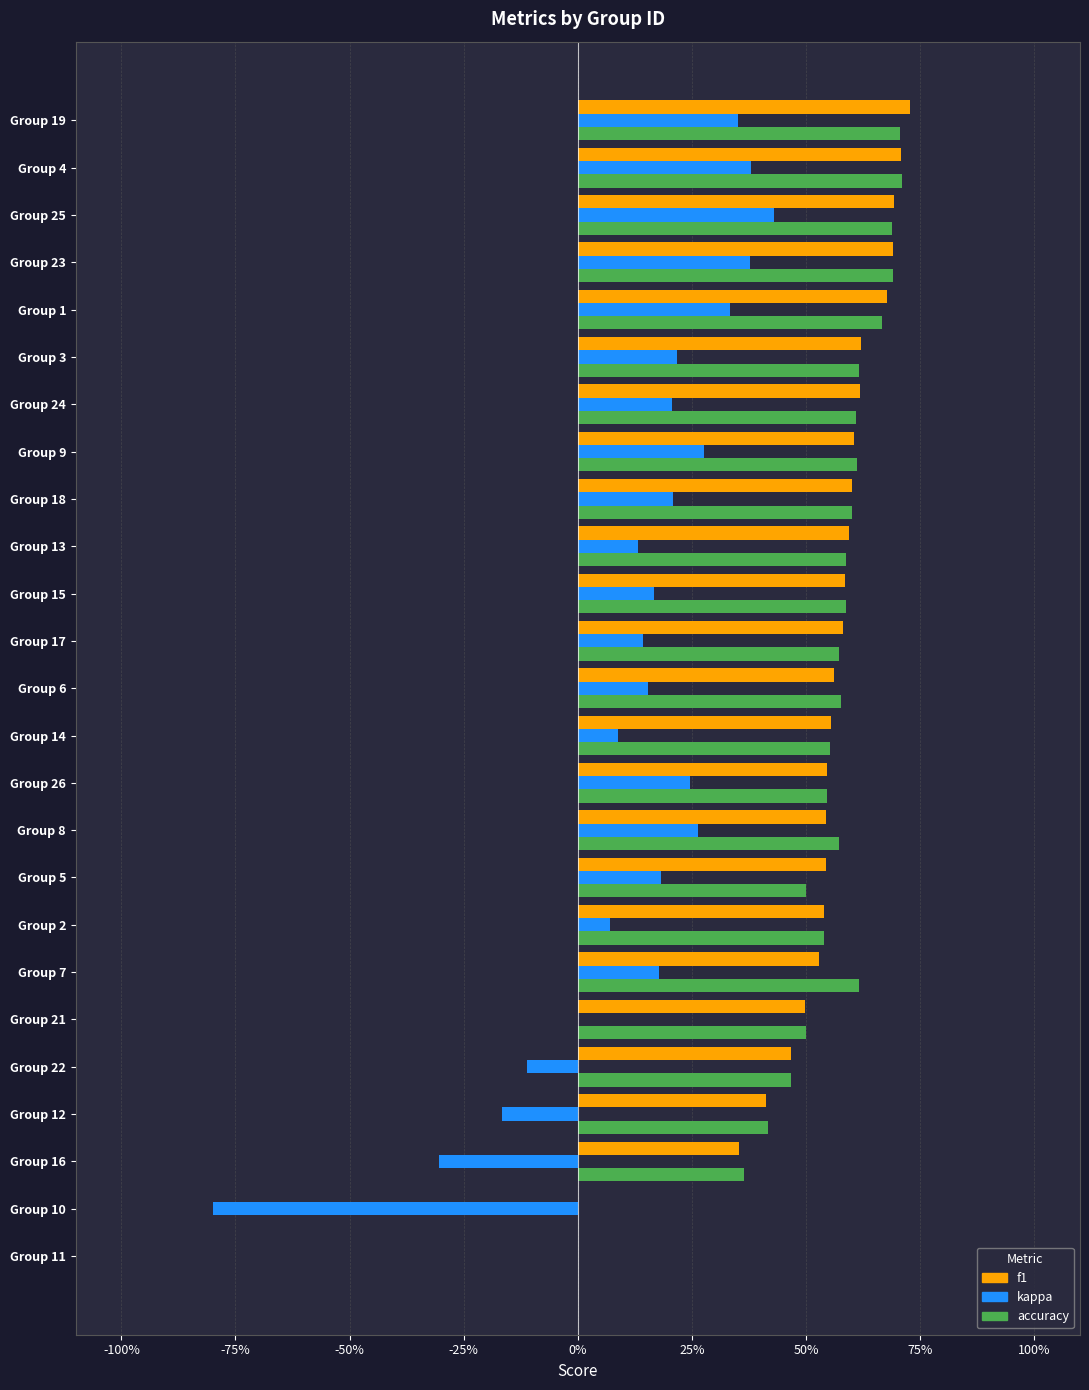

What are all the series names shown in the legend?

f1, kappa, accuracy